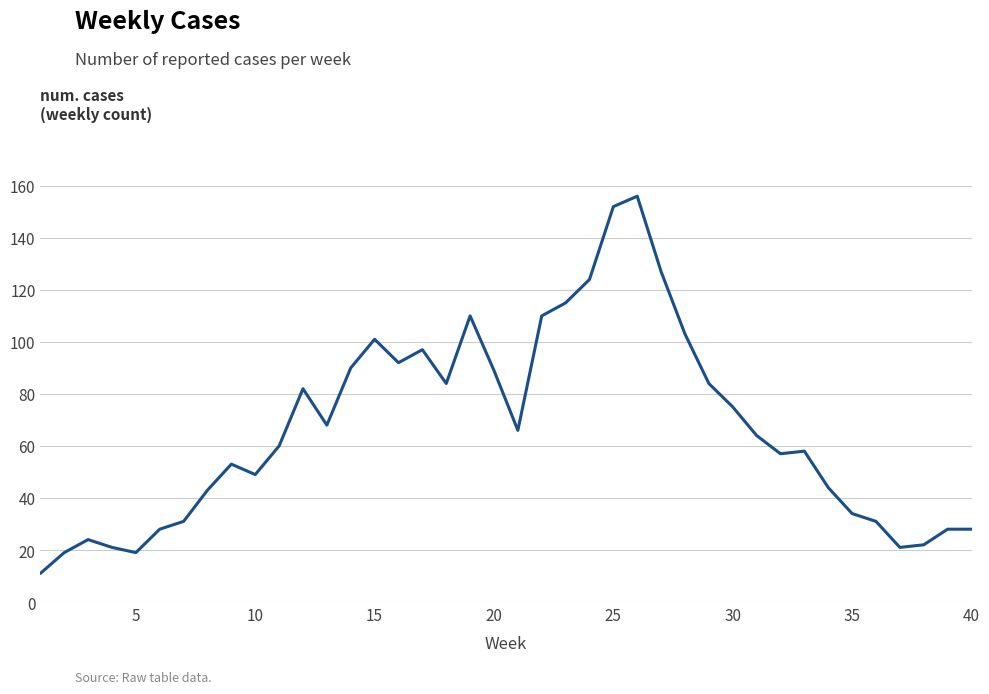

What is the difference between the maximum and minimum values?

145